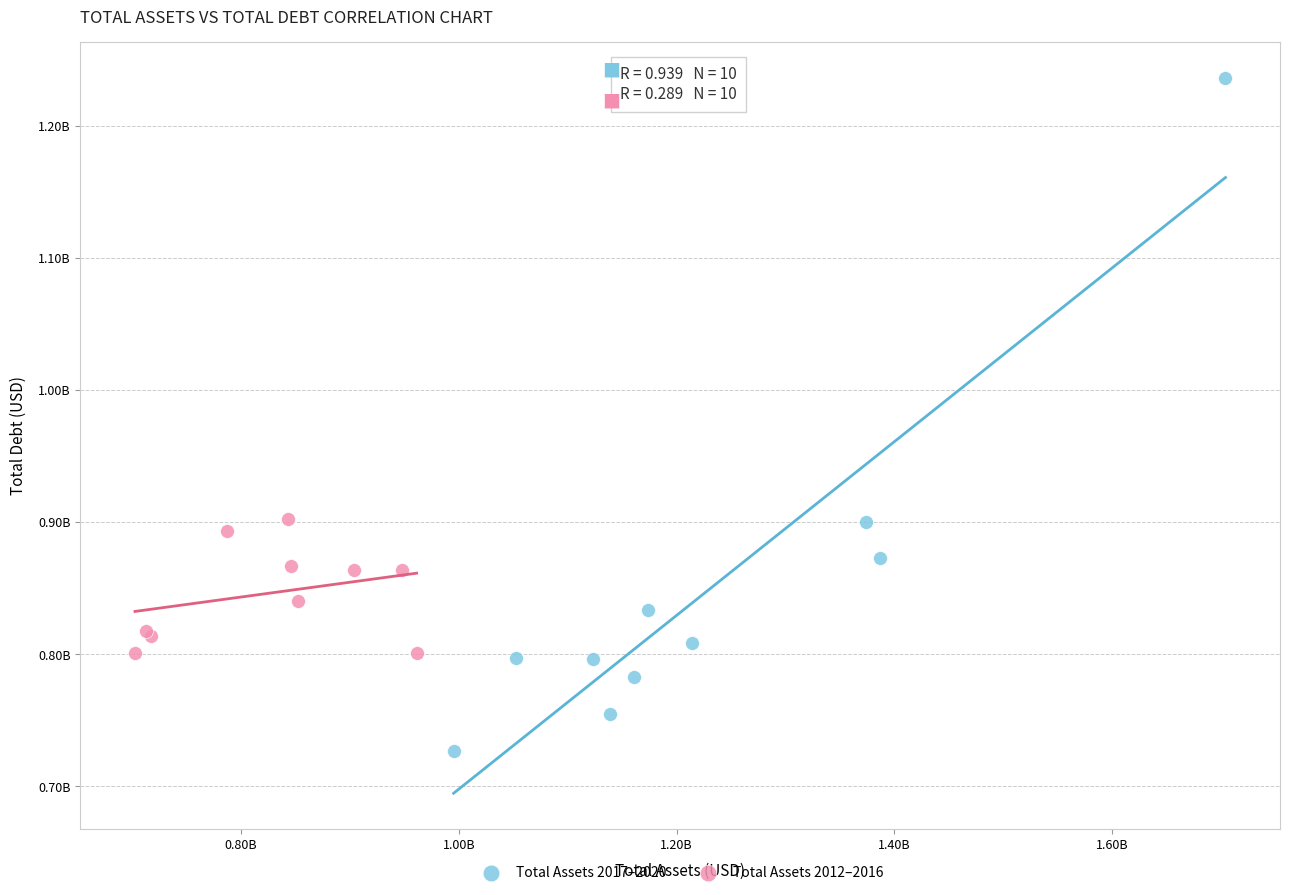

What are all the series names shown in the legend?

Total Assets 2017–2020, Total Assets 2012–2016